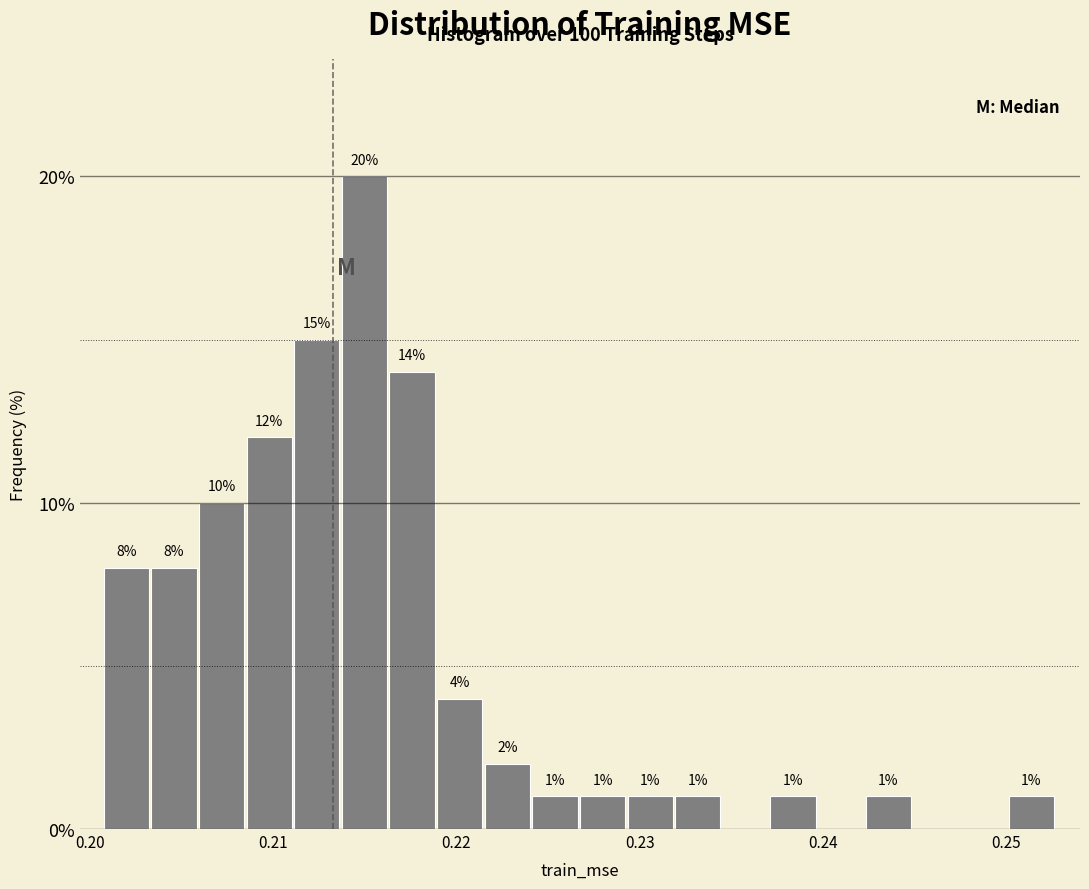

Around what value on the x-axis is the tallest bar? Give the approximate position of its centre, as read against the axis.

0.215